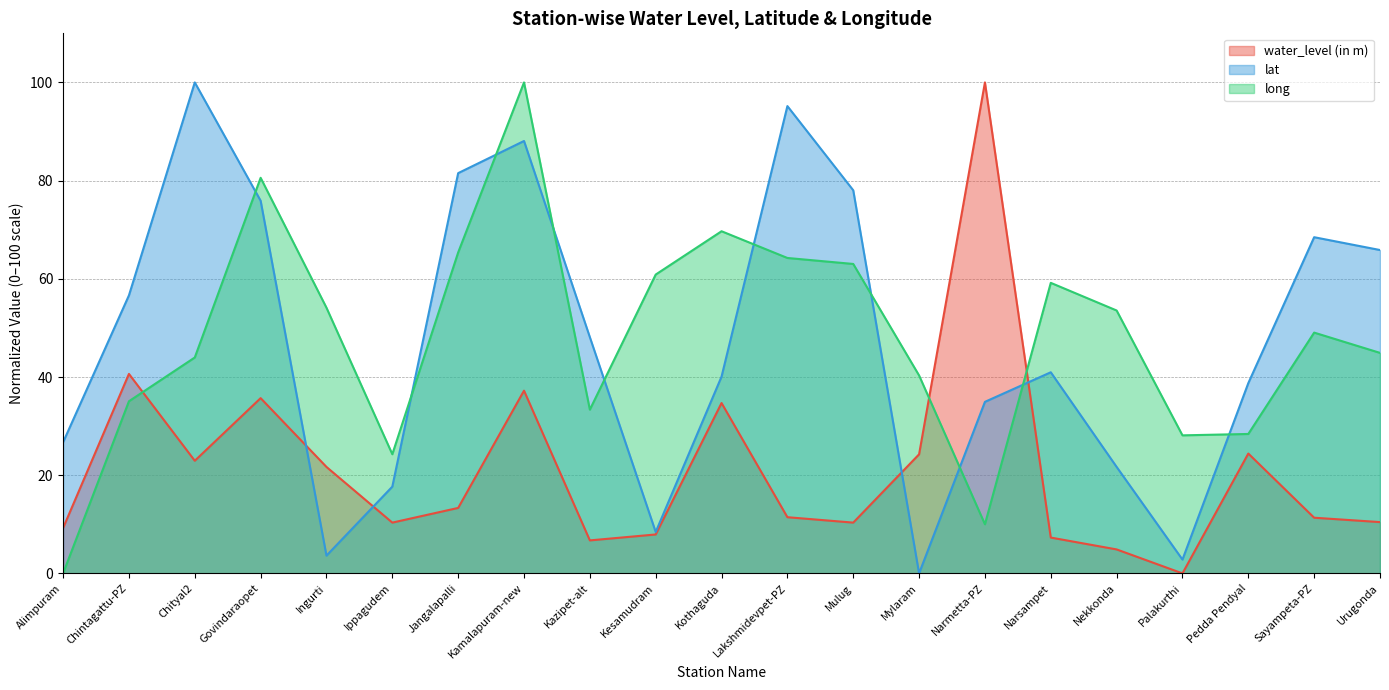

What is the total value across all series at Alimpuram?

35.9